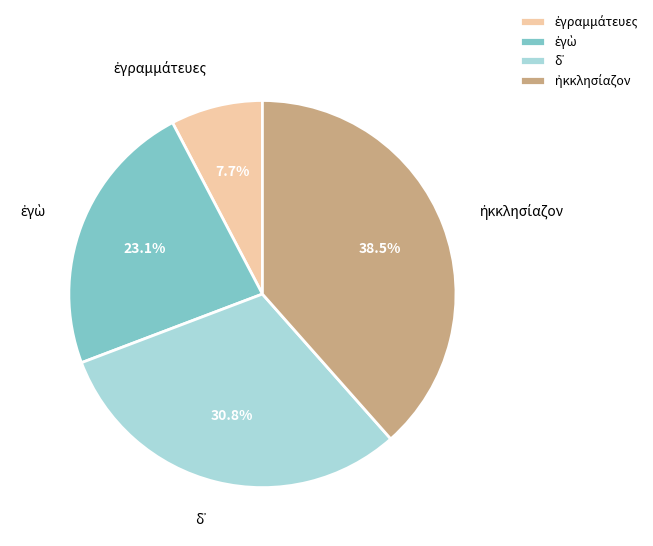

Does any single category account for the majority?

No